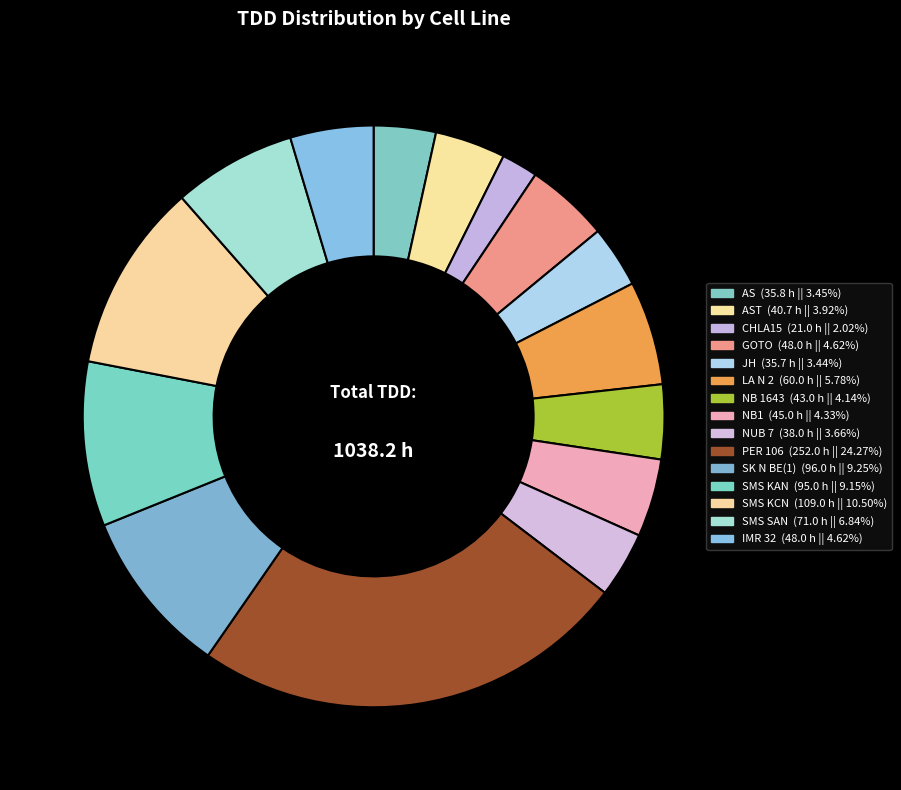

To the nearest percent, what is the difference between the largest and smallest slice percentages?

22%